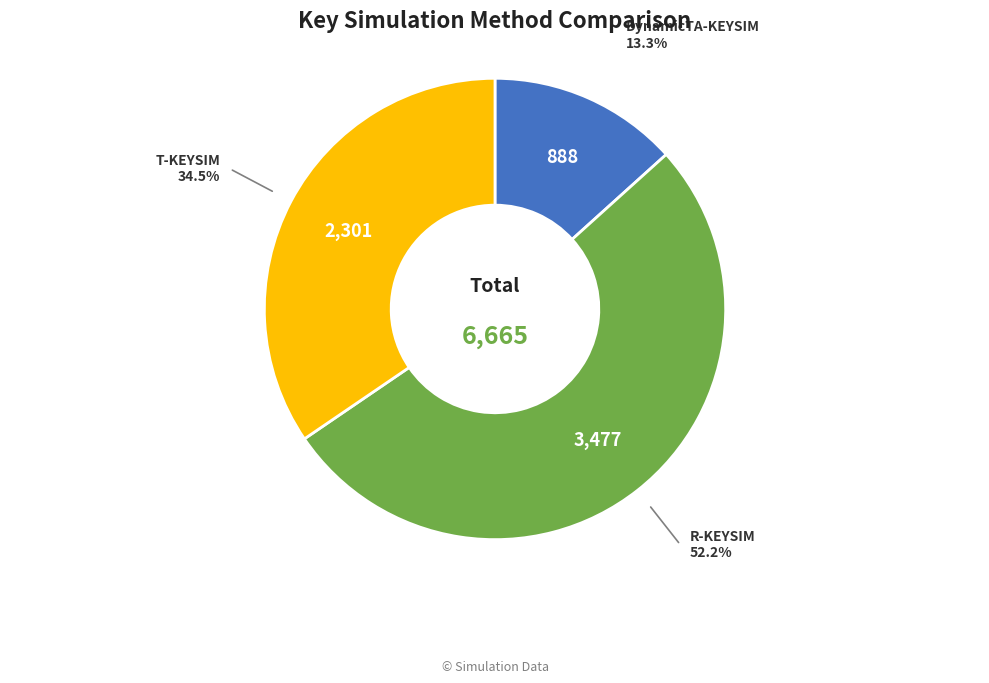

Is there a majority slice in this chart?

Yes